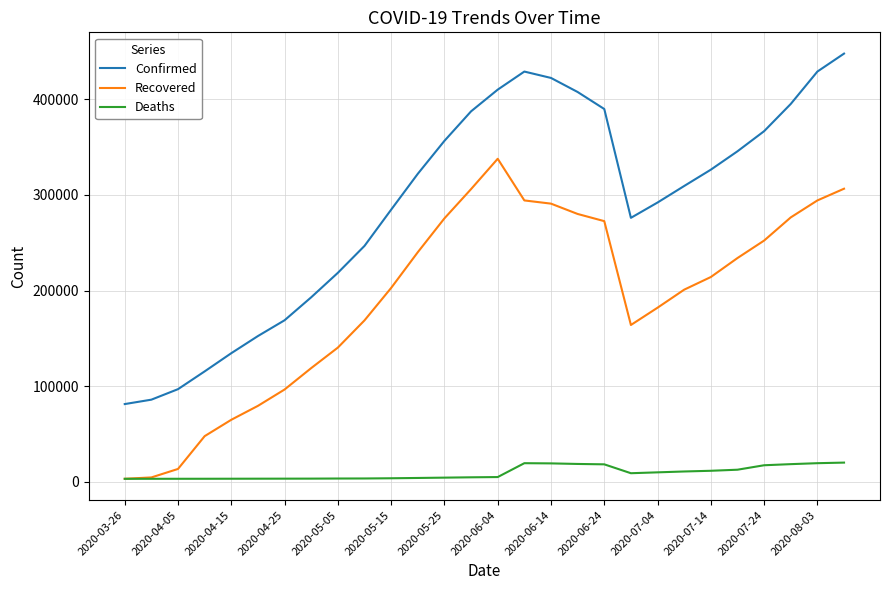

Which series has the widest spread of values?

Confirmed